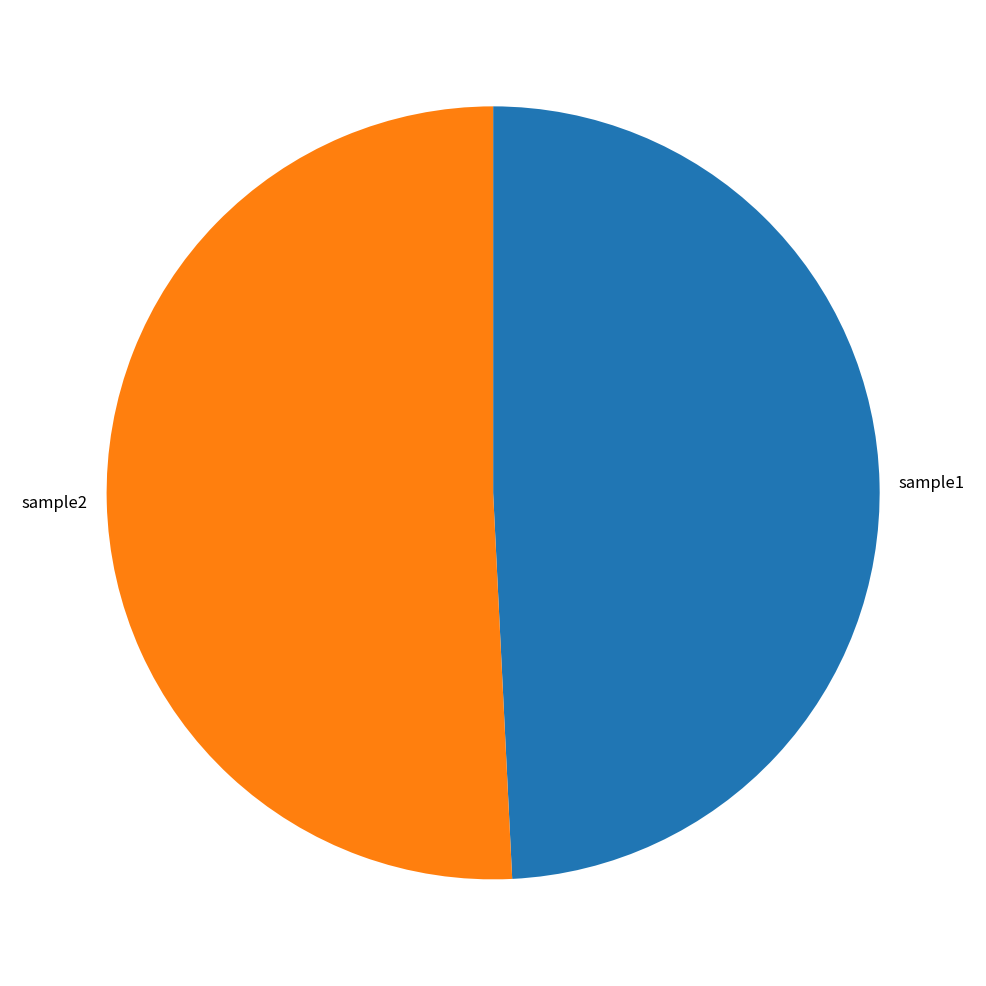

Does sample1 represent more than half of the total?

No